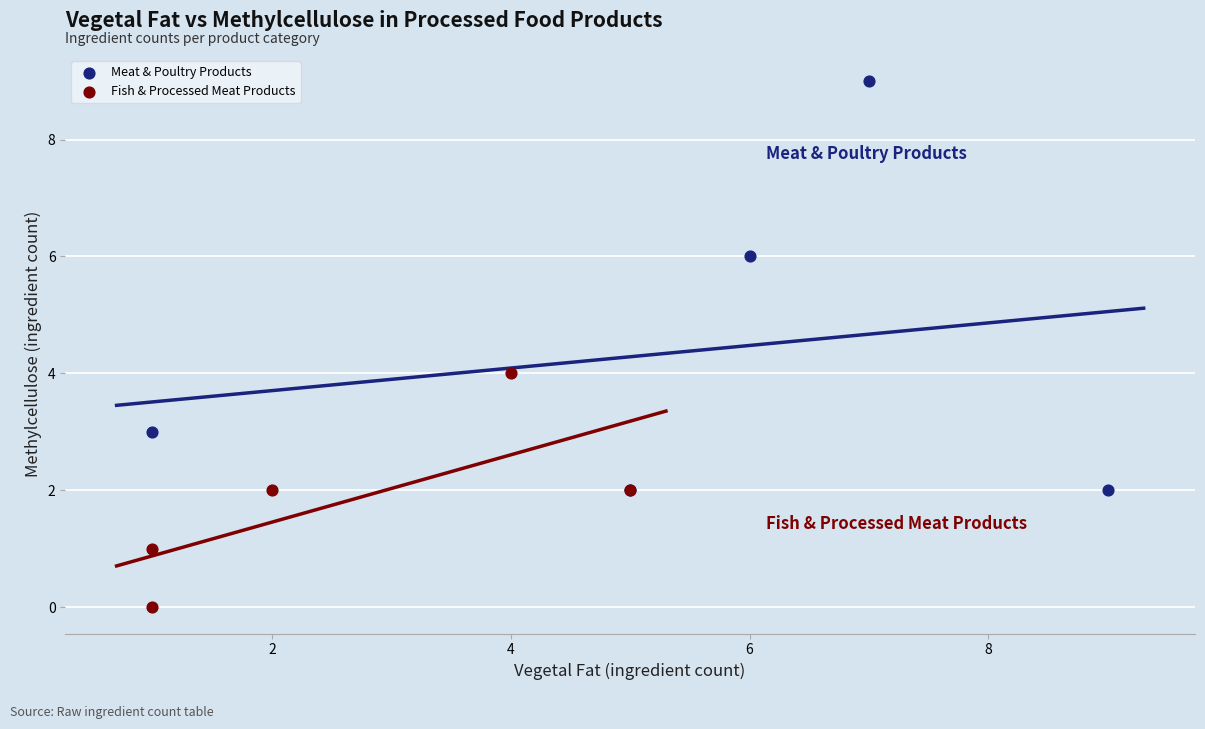

Which series contains the highest Y value?

Meat & Poultry Products